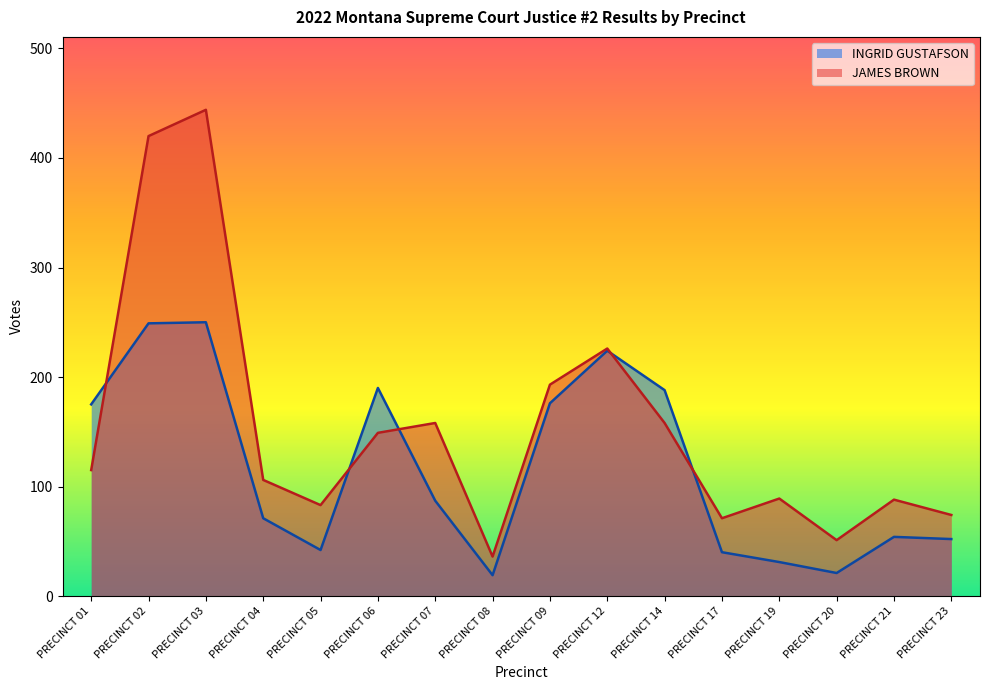

True or false: INGRID GUSTAFSON has more than 0 interior local peaks.

True